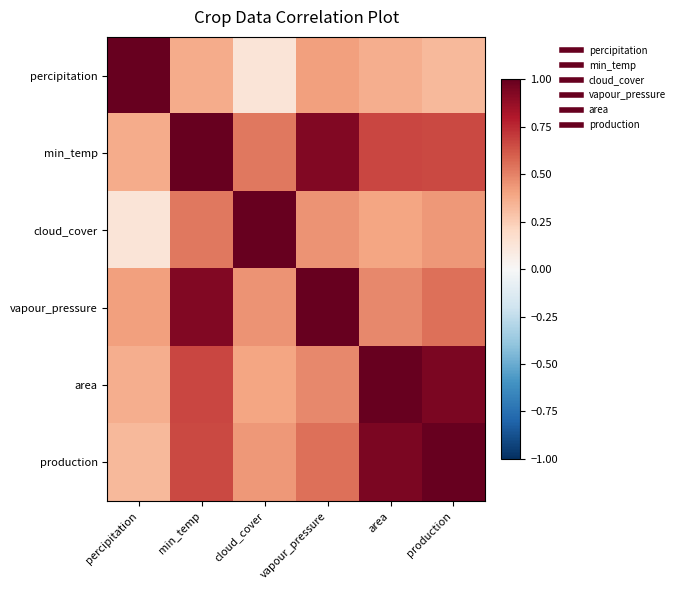

Reading right to left, what are all the values shown in this chart?

percipitation: production=0.3	area=0.4	vapour_pressure=0.4	cloud_cover=0.1	min_temp=0.4	percipitation=1.0
min_temp: production=0.7	area=0.7	vapour_pressure=0.9	cloud_cover=0.5	min_temp=1.0	percipitation=0.4
cloud_cover: production=0.4	area=0.4	vapour_pressure=0.5	cloud_cover=1.0	min_temp=0.5	percipitation=0.1
vapour_pressure: production=0.5	area=0.5	vapour_pressure=1.0	cloud_cover=0.5	min_temp=0.9	percipitation=0.4
area: production=0.9	area=1.0	vapour_pressure=0.5	cloud_cover=0.4	min_temp=0.7	percipitation=0.4
production: production=1.0	area=0.9	vapour_pressure=0.5	cloud_cover=0.4	min_temp=0.7	percipitation=0.3